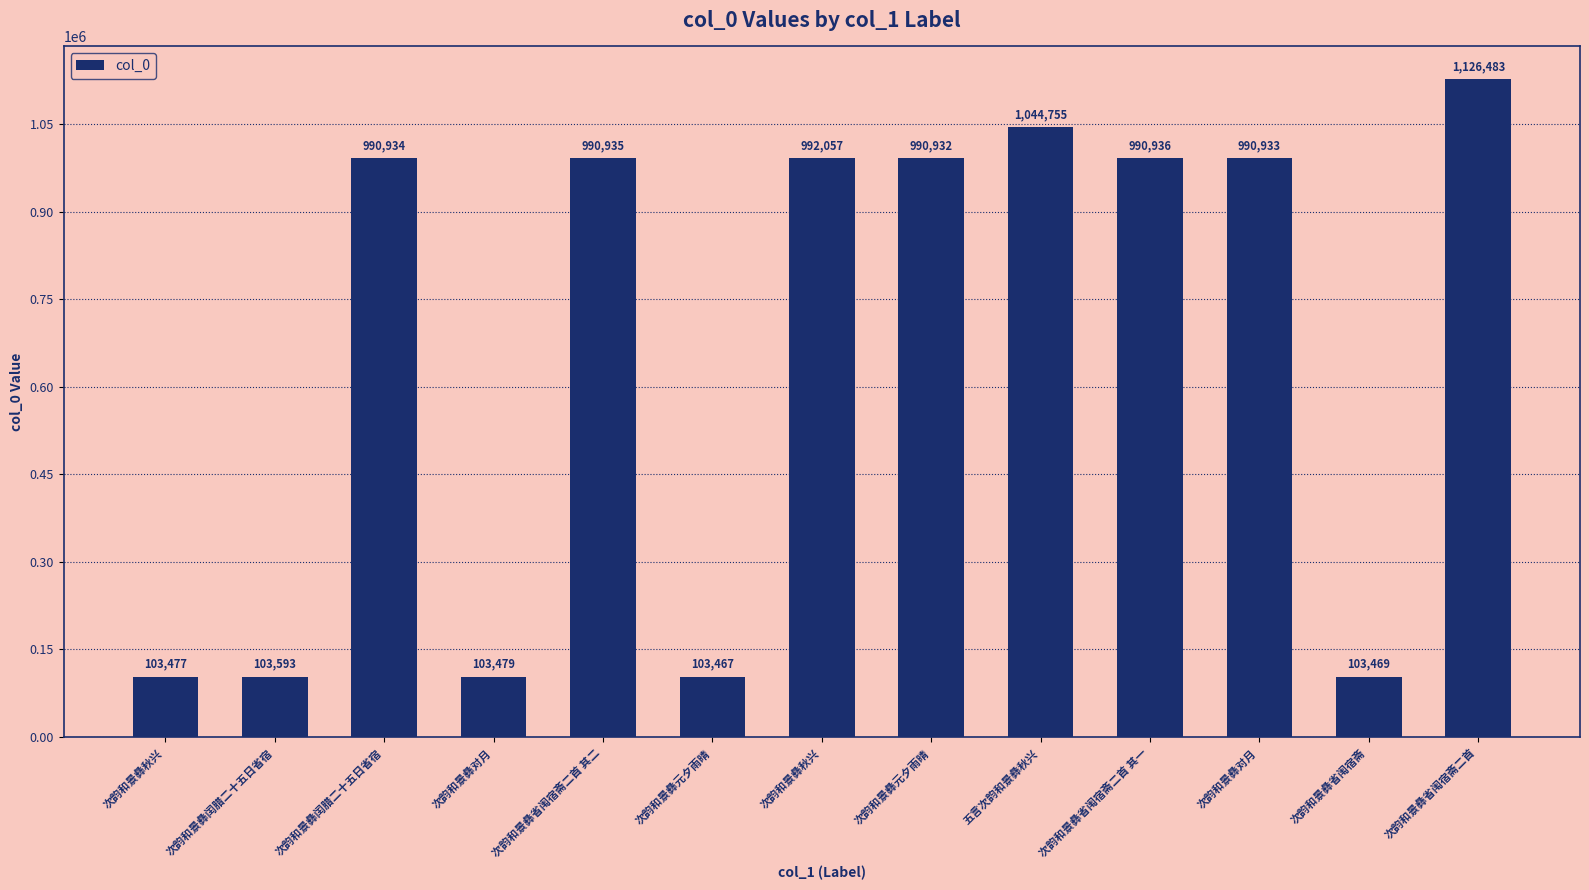

Between 次韵和景彝对月 and 次韵和景彝秋兴, which is larger?

次韵和景彝对月